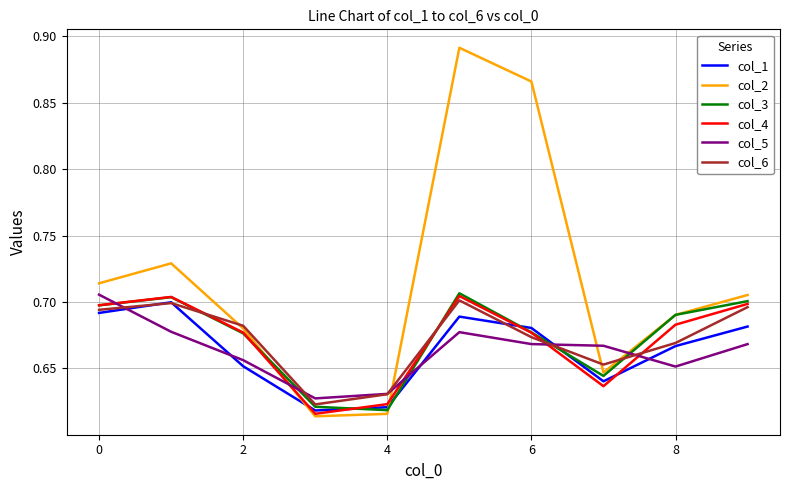

How many lines are shown in the chart?

6